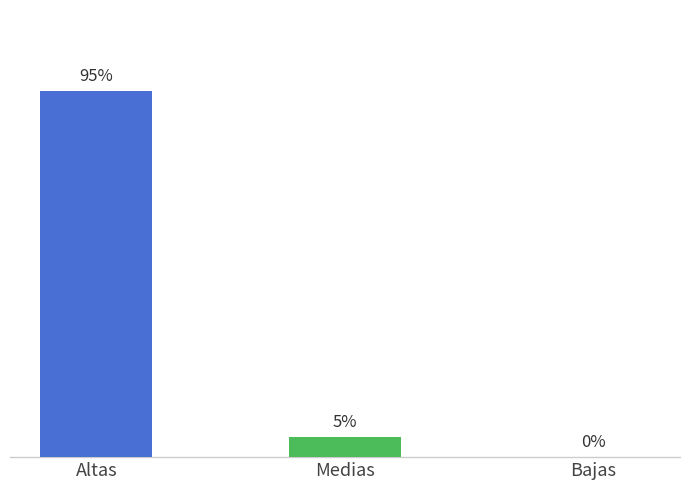

Does the chart contain stacked bars?

No